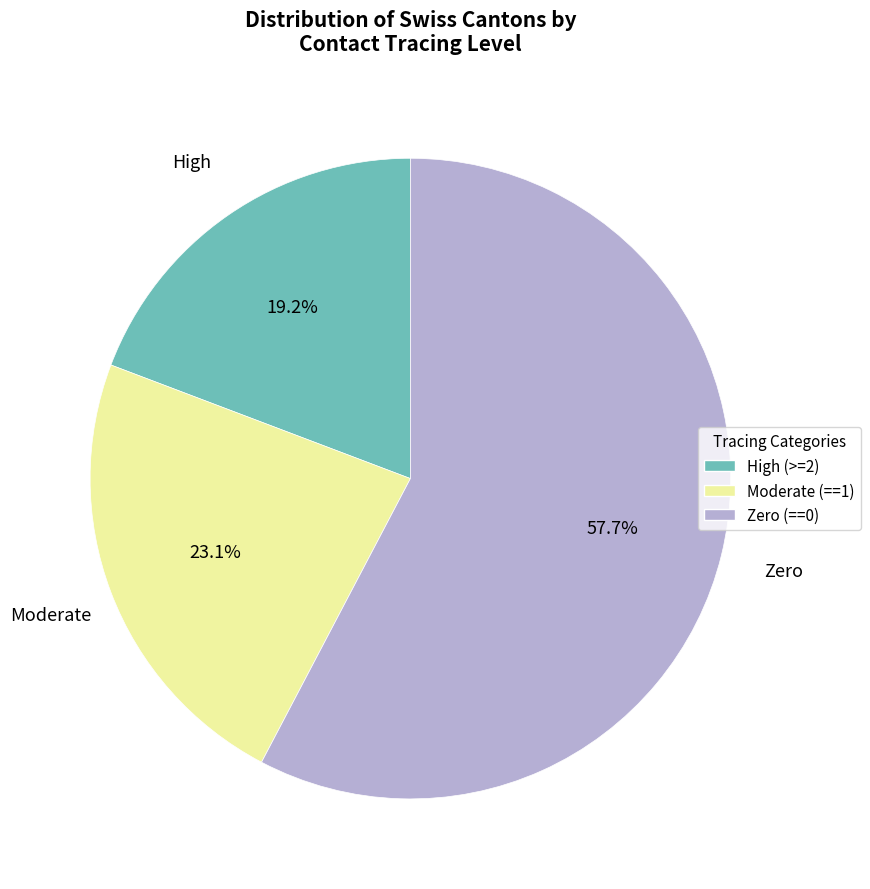

Which has a higher value, Moderate (==1) or High (>=2)?

Moderate (==1)